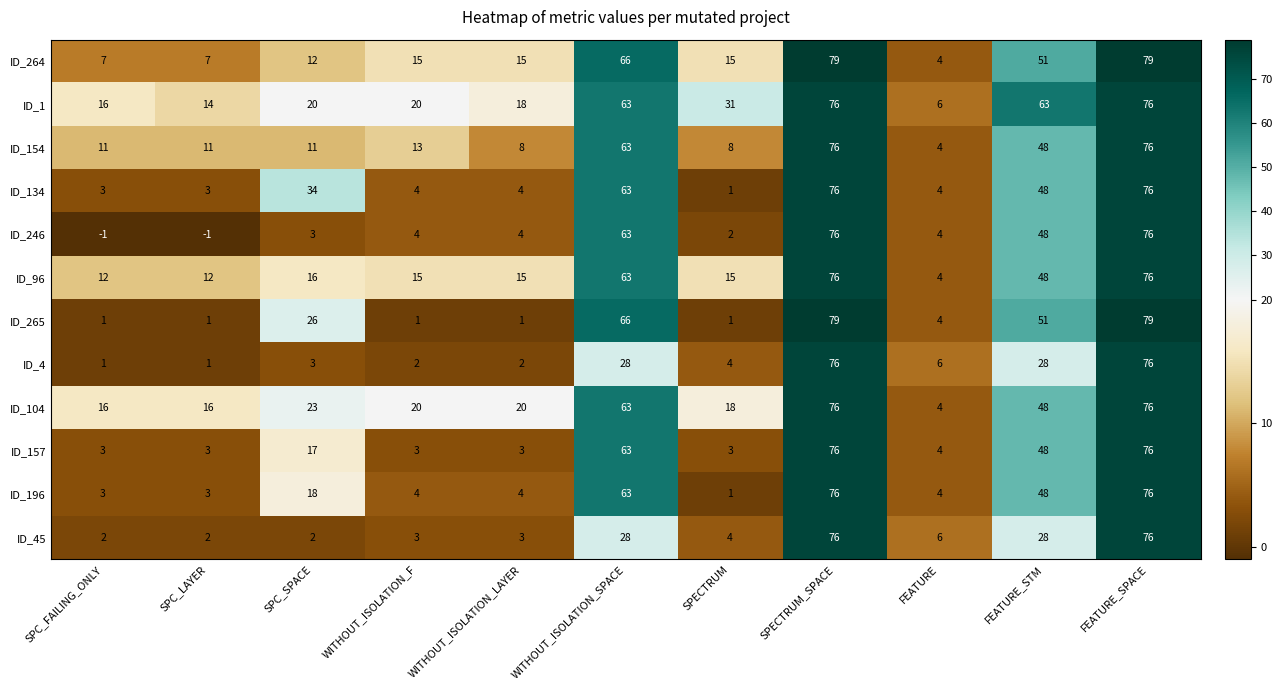

What is the difference between the maximum and second lowest values in the ID_4 series?

75